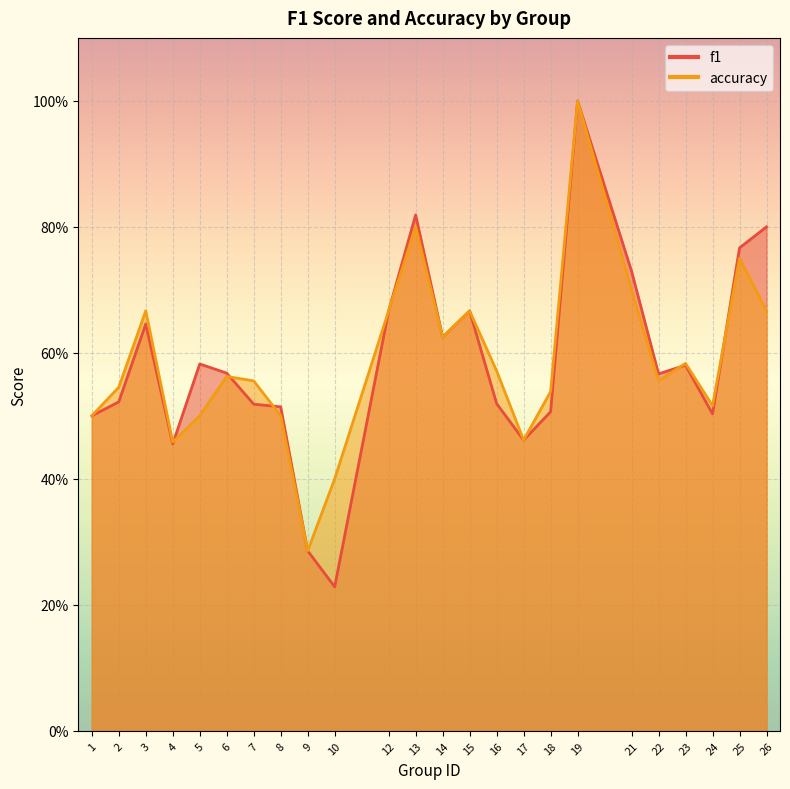

What is the maximum value for f1?

1.0